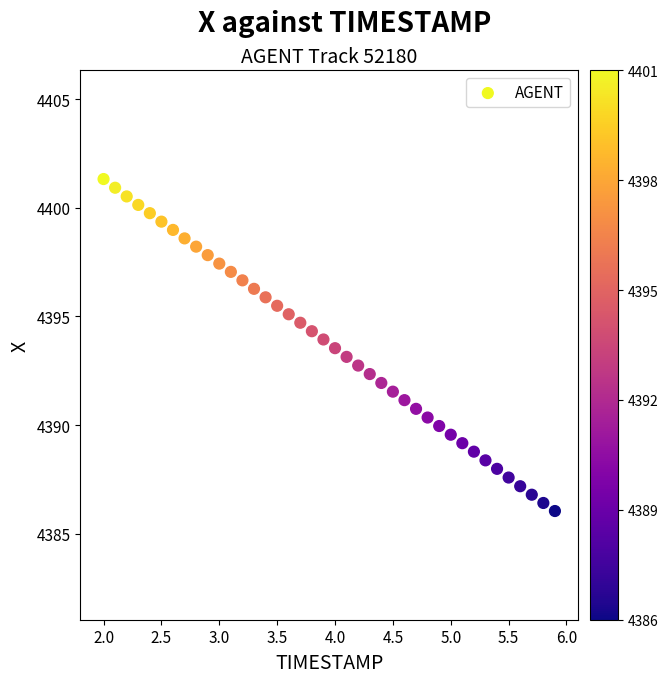

What is the range of X values (max minus min)?

3.9